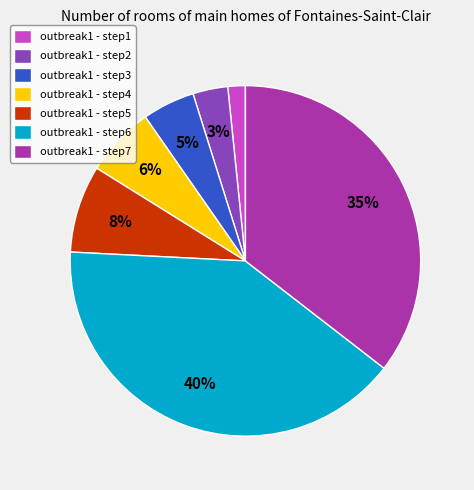

To the nearest percent, what is the average slice percentage?

14%